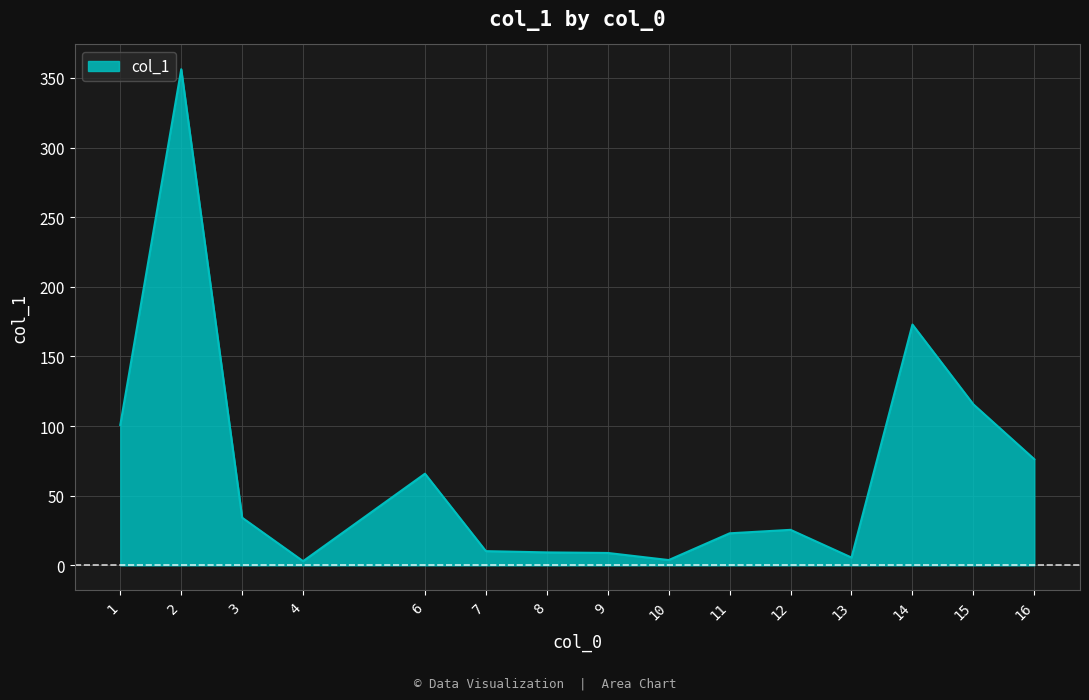

What is the change in value from 1 to 16?

-24.6